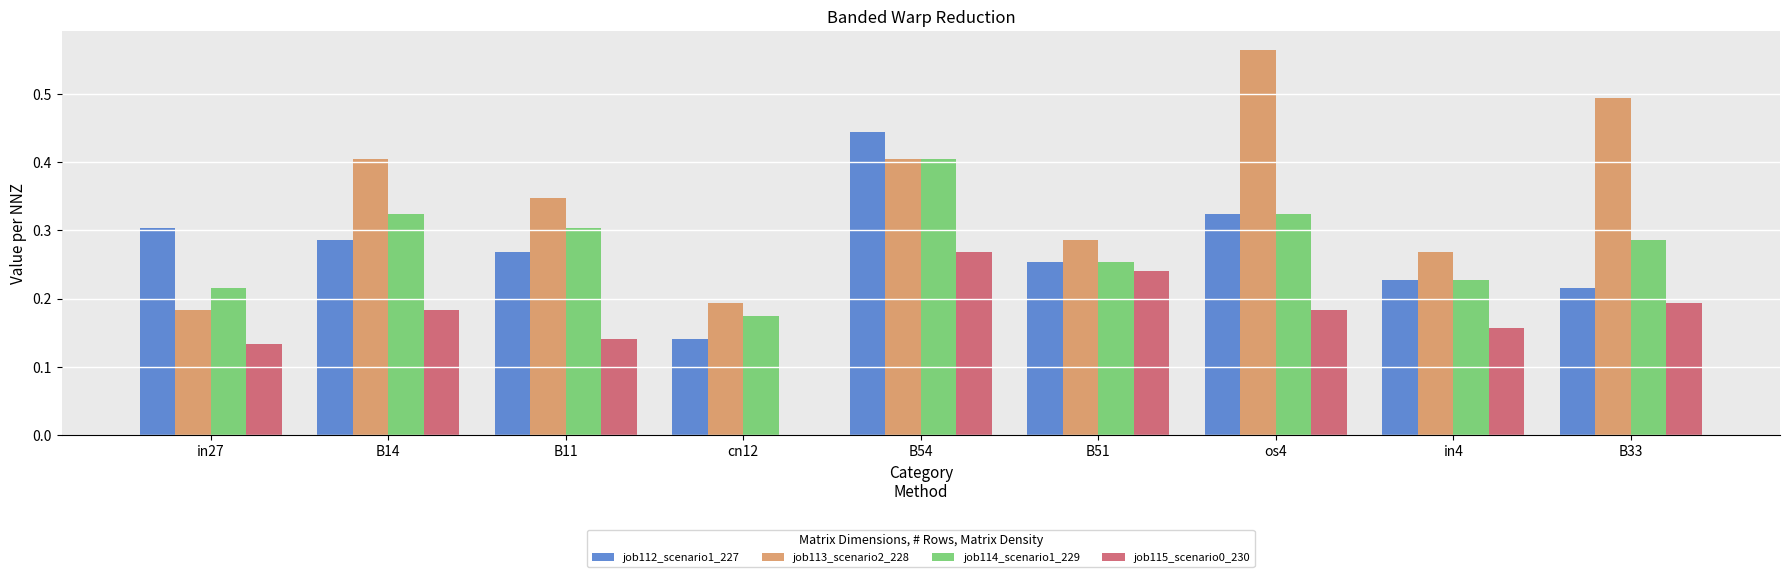

What is the sum of all job112_scenario1_227 values?

2.5